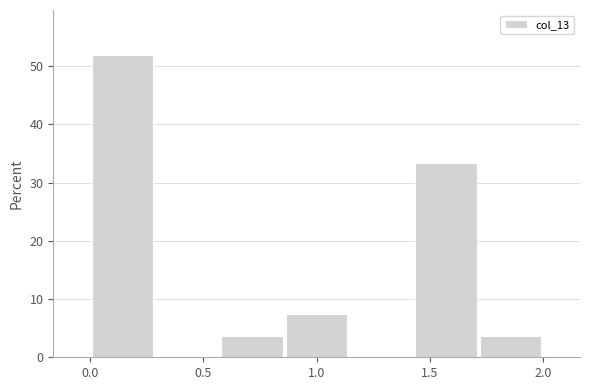

Reading left to right, list every bar in this chart as the range it spans on the x-axis followed by its height. Neither the bar edges nor the heights are printed on the chart, so give them approximately, as read against the axes.

0.00 to 0.30: 52
0.30 to 0.55: 0
0.55 to 0.85: 4
0.85 to 1.15: 7
1.15 to 1.45: 0
1.45 to 1.70: 33
1.70 to 2.00: 4